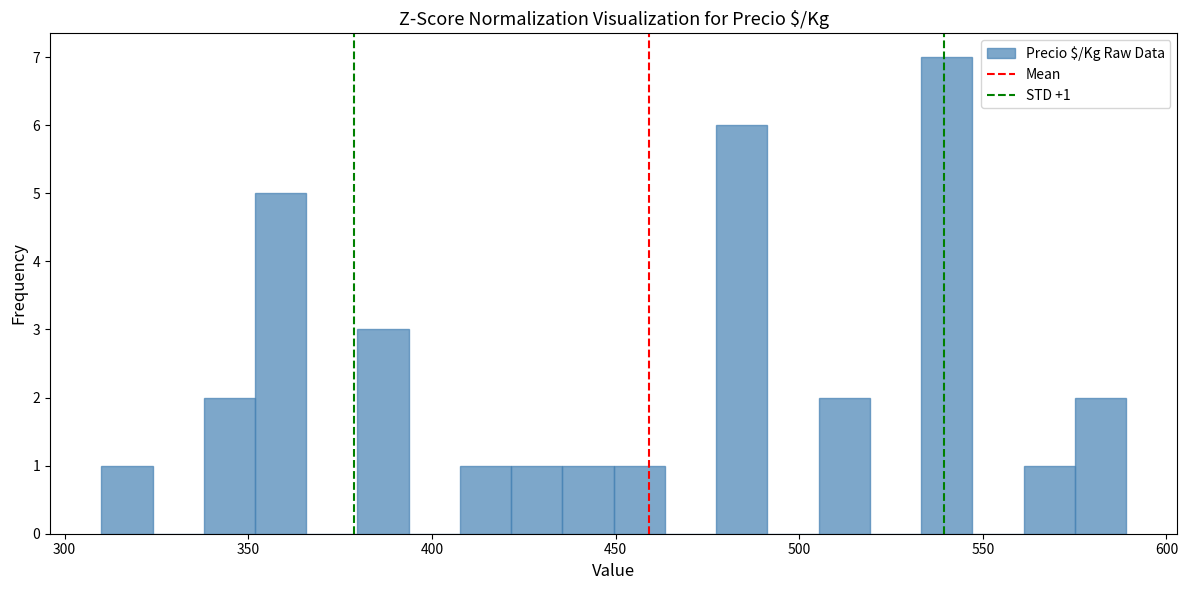

Around what value on the x-axis is the tallest bar? Give the approximate position of its centre, as read against the axis.

540